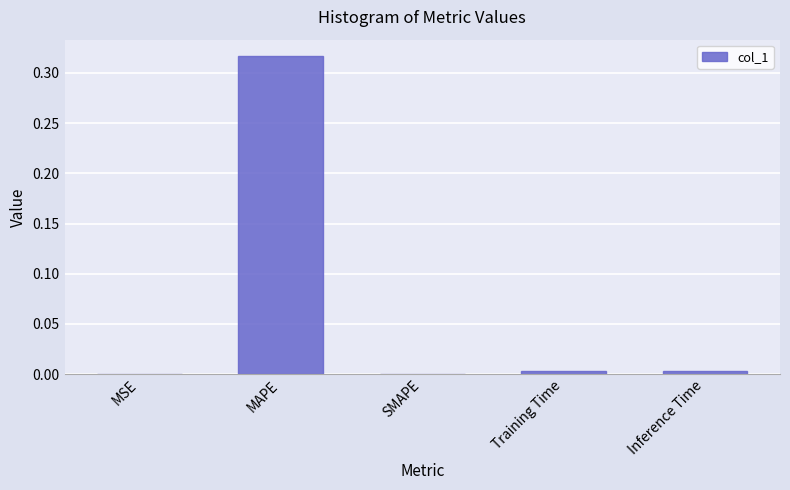

Is it true that the value at Inference Time is 0.0?

True